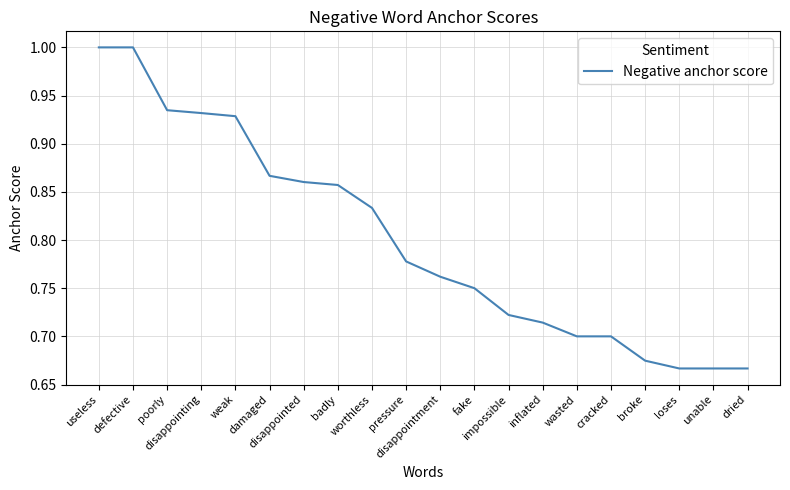

How many lines are shown in the chart?

1